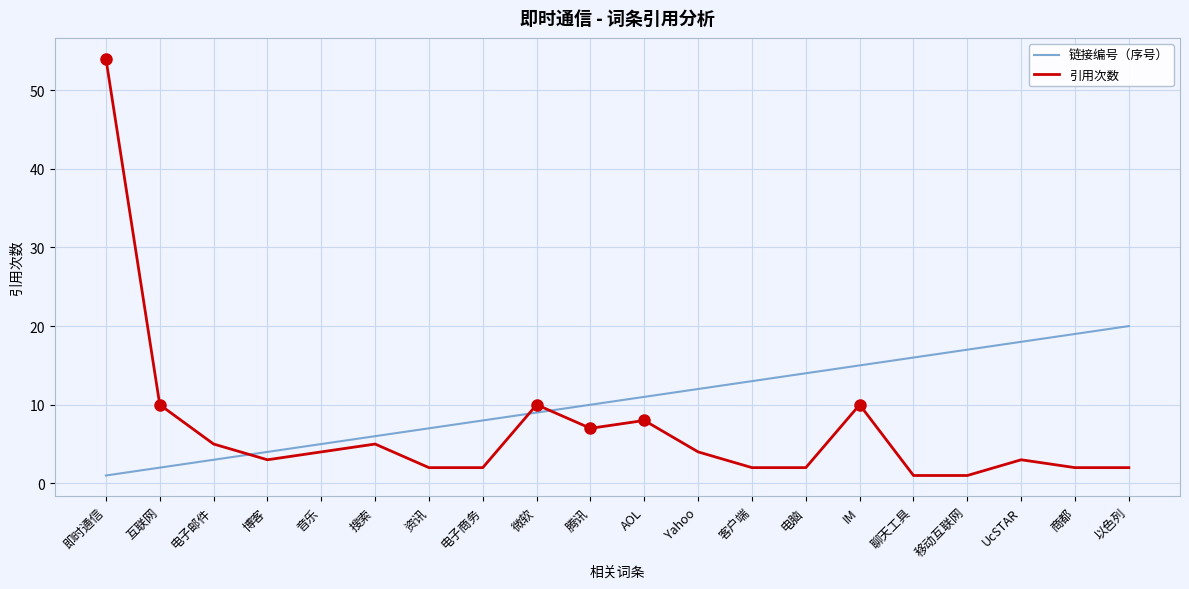

What value does the 链接编号（序号） series have at 腾讯, to the nearest 10?

10